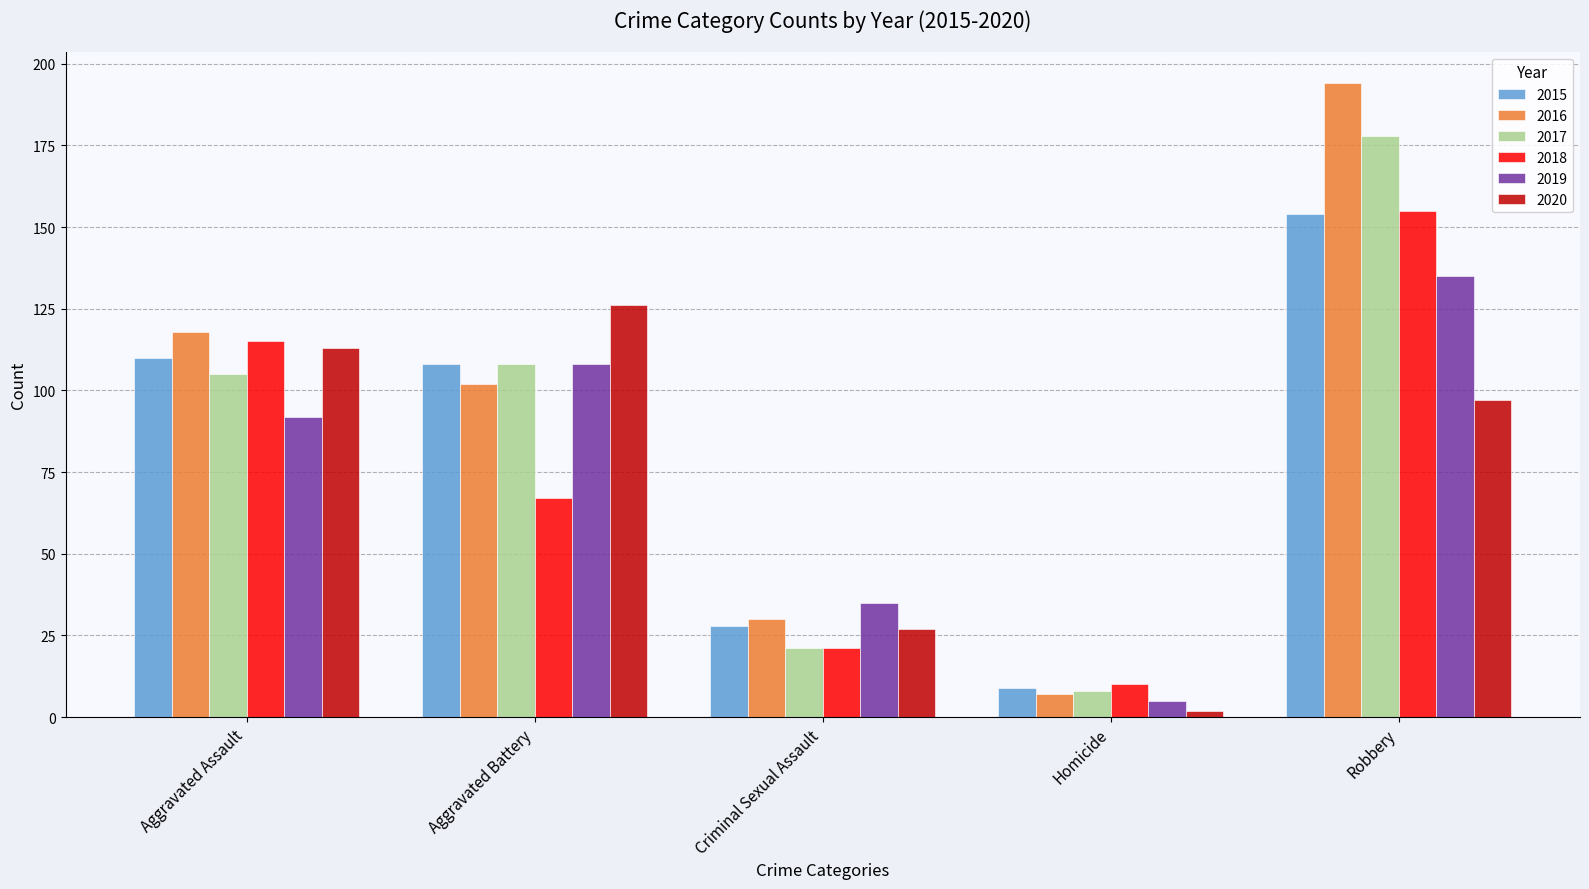

What position from the left is Criminal Sexual Assault?

3